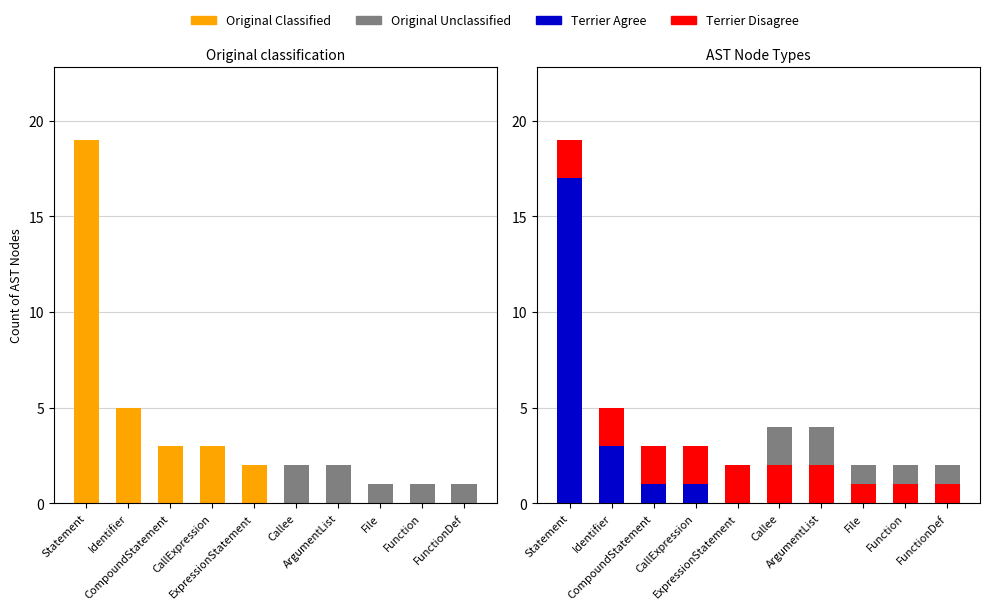

What is the sum of the Terrier Disagree values at CompoundStatement and Identifier?

4